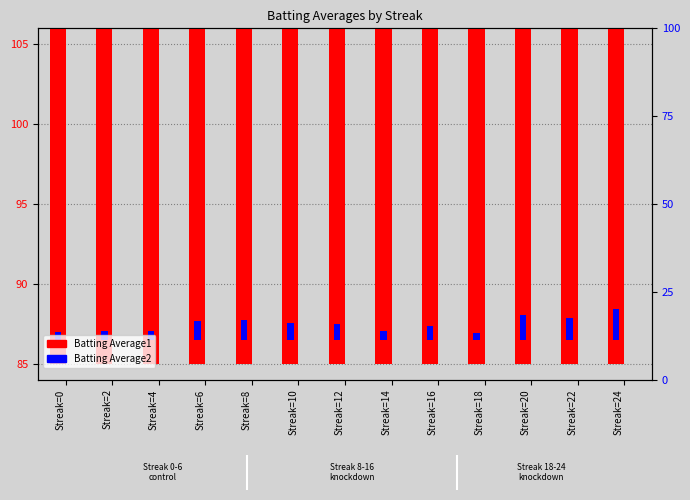

True or false: Batting Average1 has a value of 55.9 at Streak=4.

False